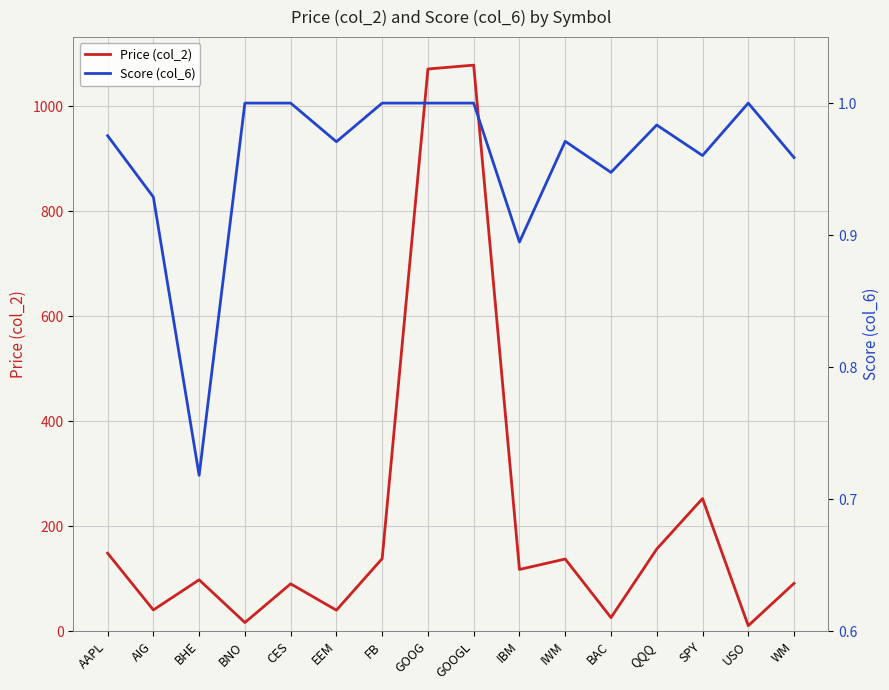

What is the label of the 2nd point from the left?

AIG